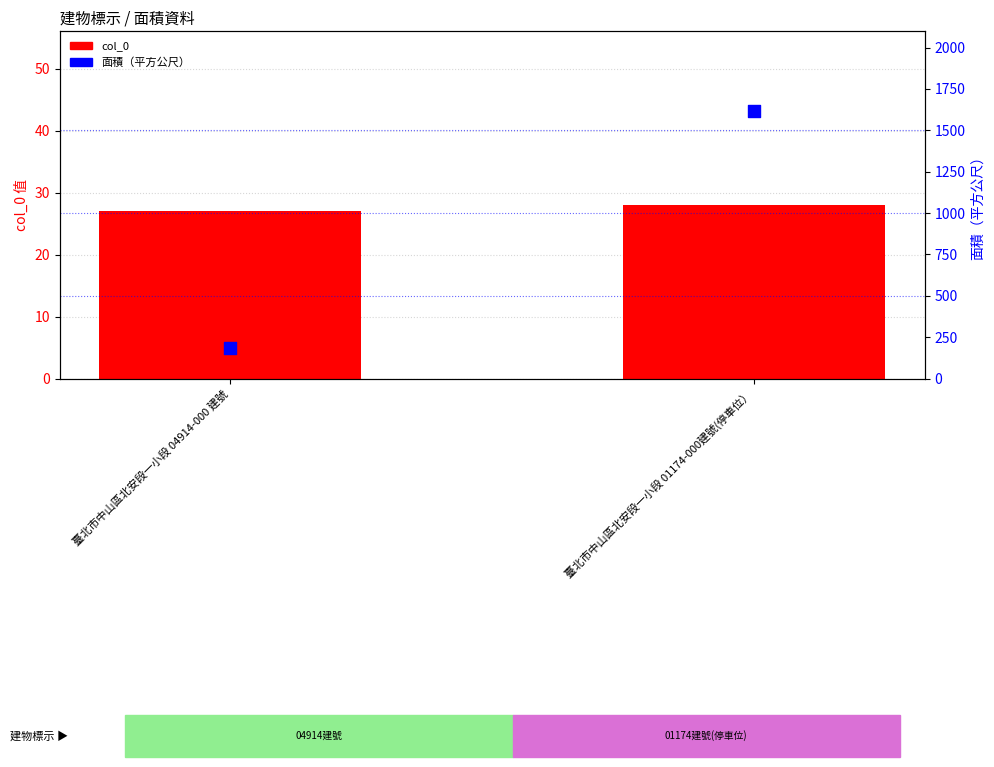

What are all the series names shown in the legend?

col_0, 面積（平方公尺）